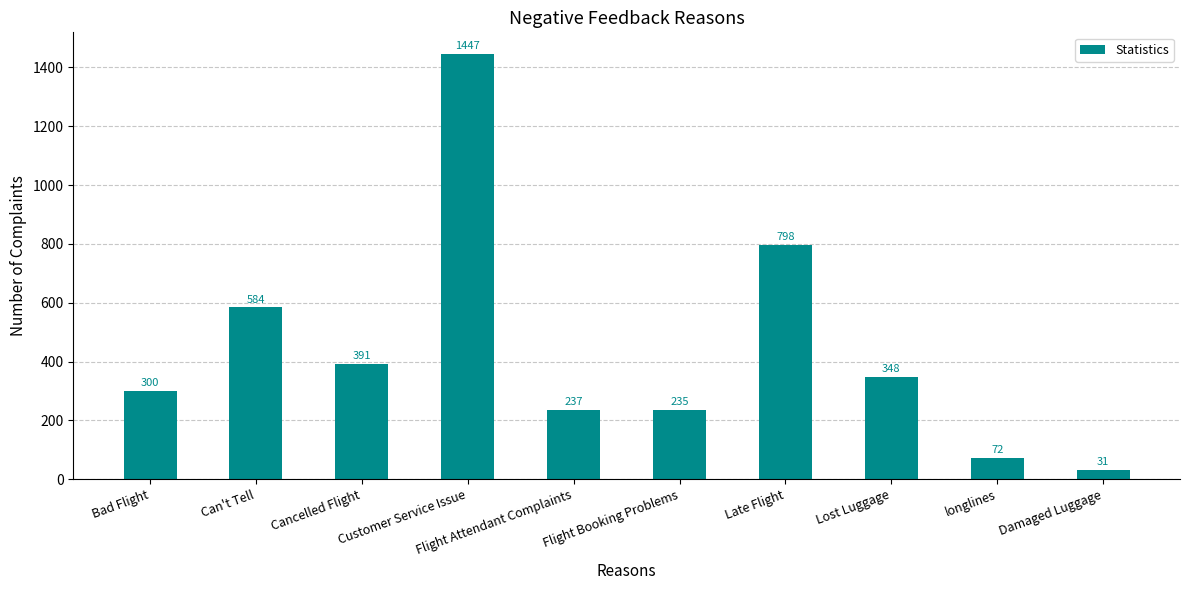

The chart shows a value of 584 at Can't Tell. True or false?

True